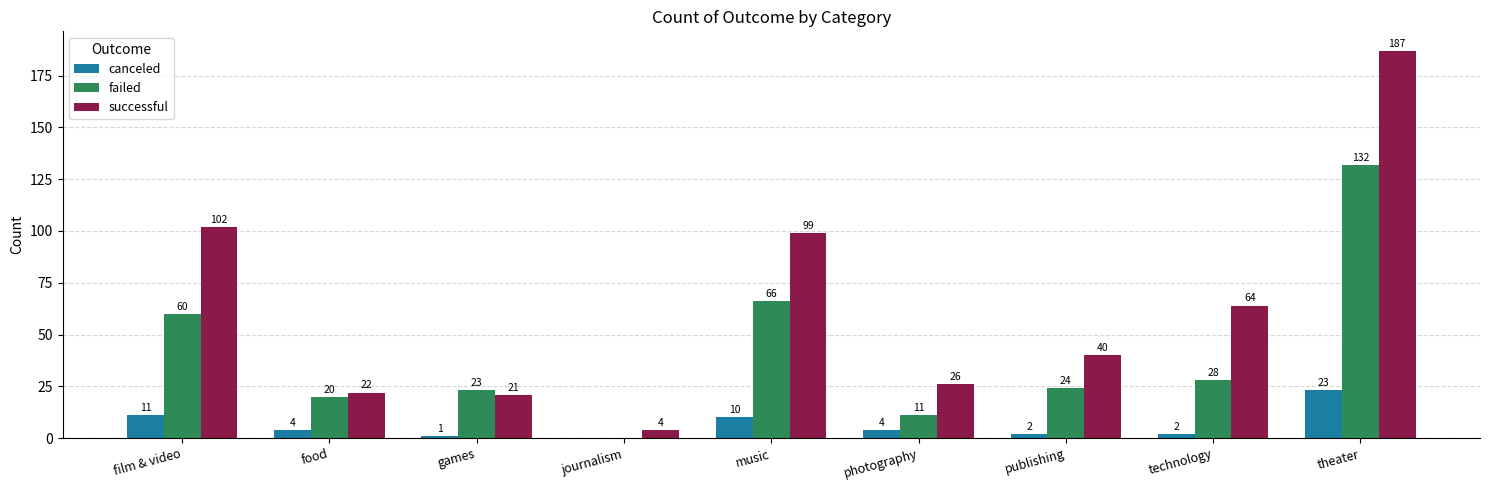

What is the difference between the failed values at food and theater?

112